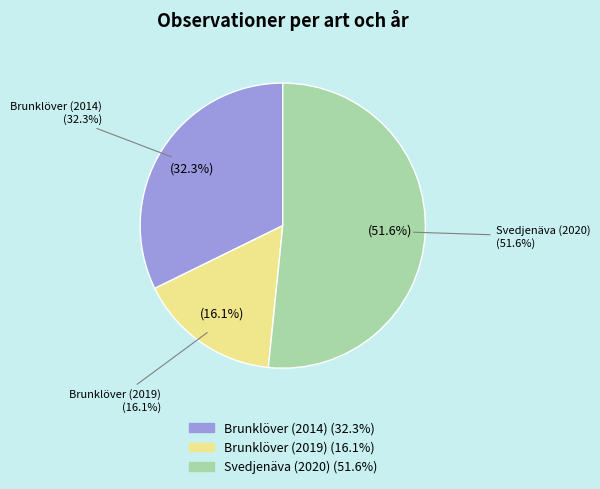

Which slice is the smallest?

Brunklöver (2019)